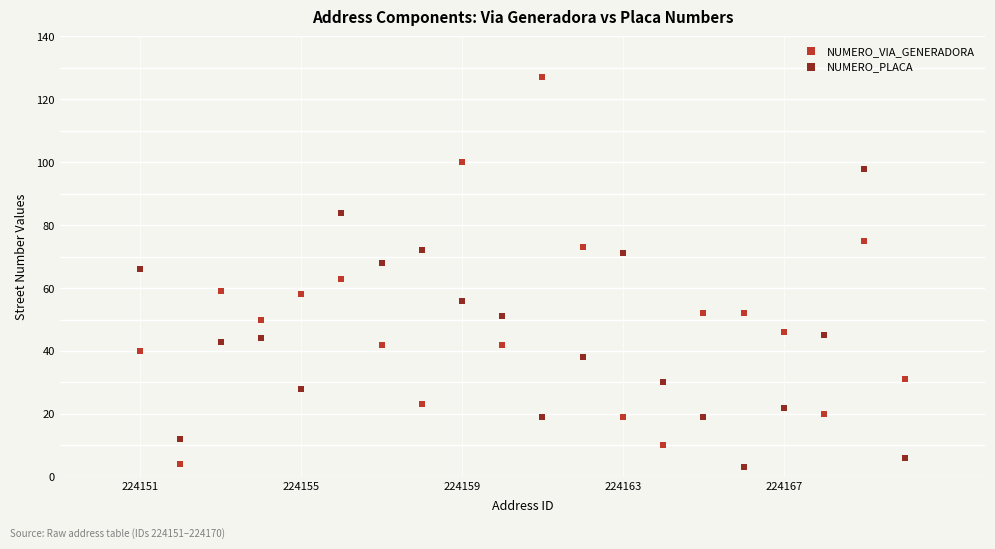

What is the X range (max minus min) for the scatter plot?

19